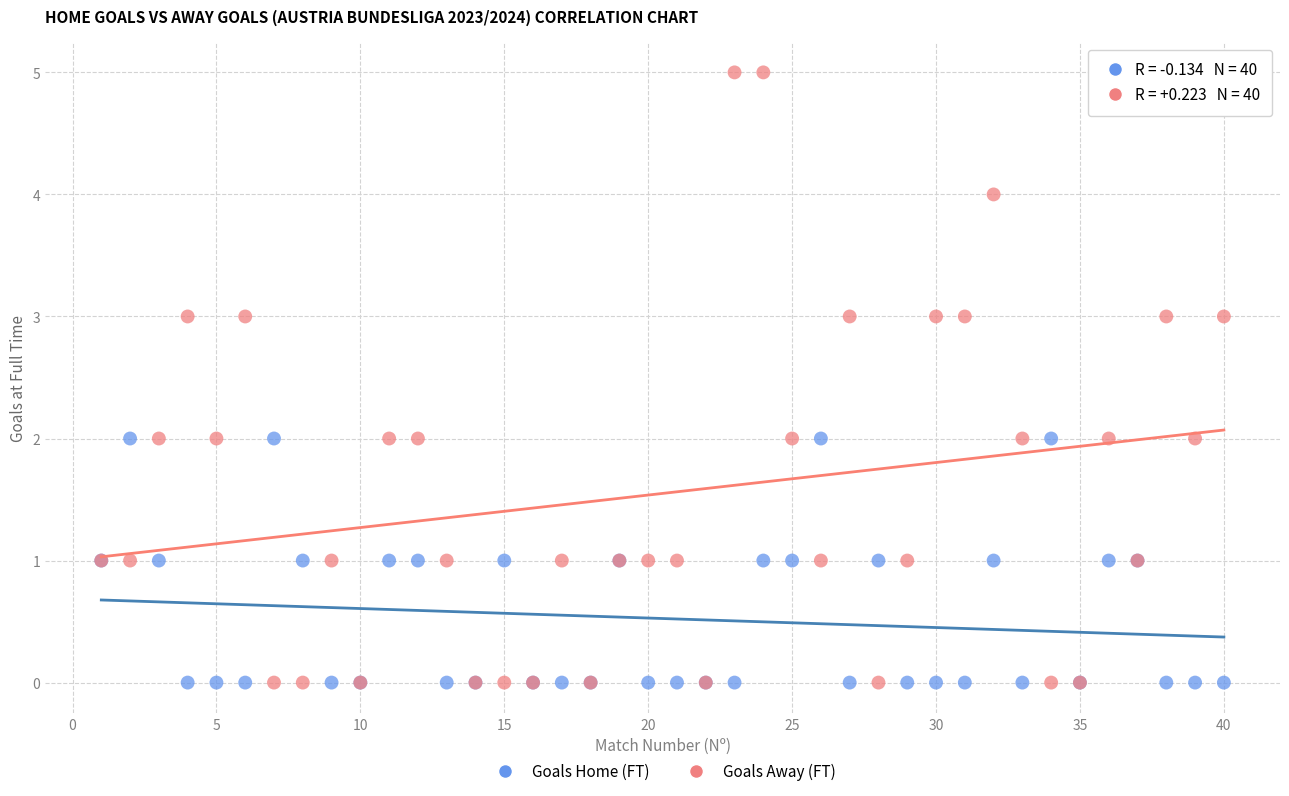

Which series has the widest spread of Y values?

Goals Away (FT)